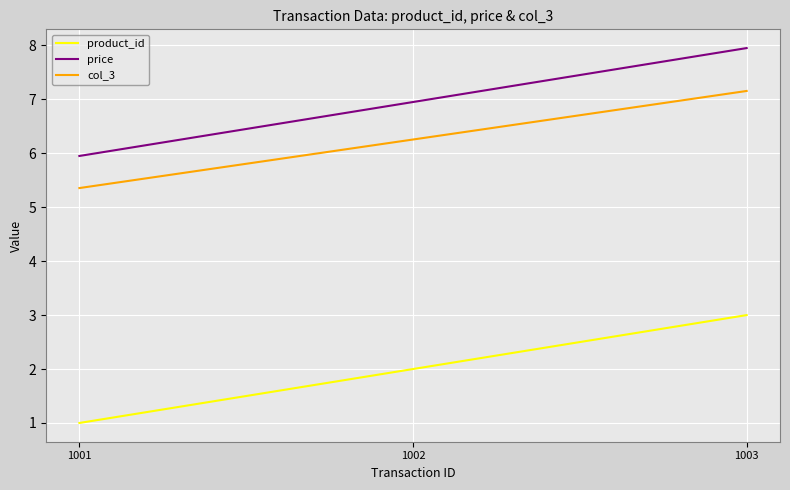

Is it true that product_id equals 0.7 at 1001?

False